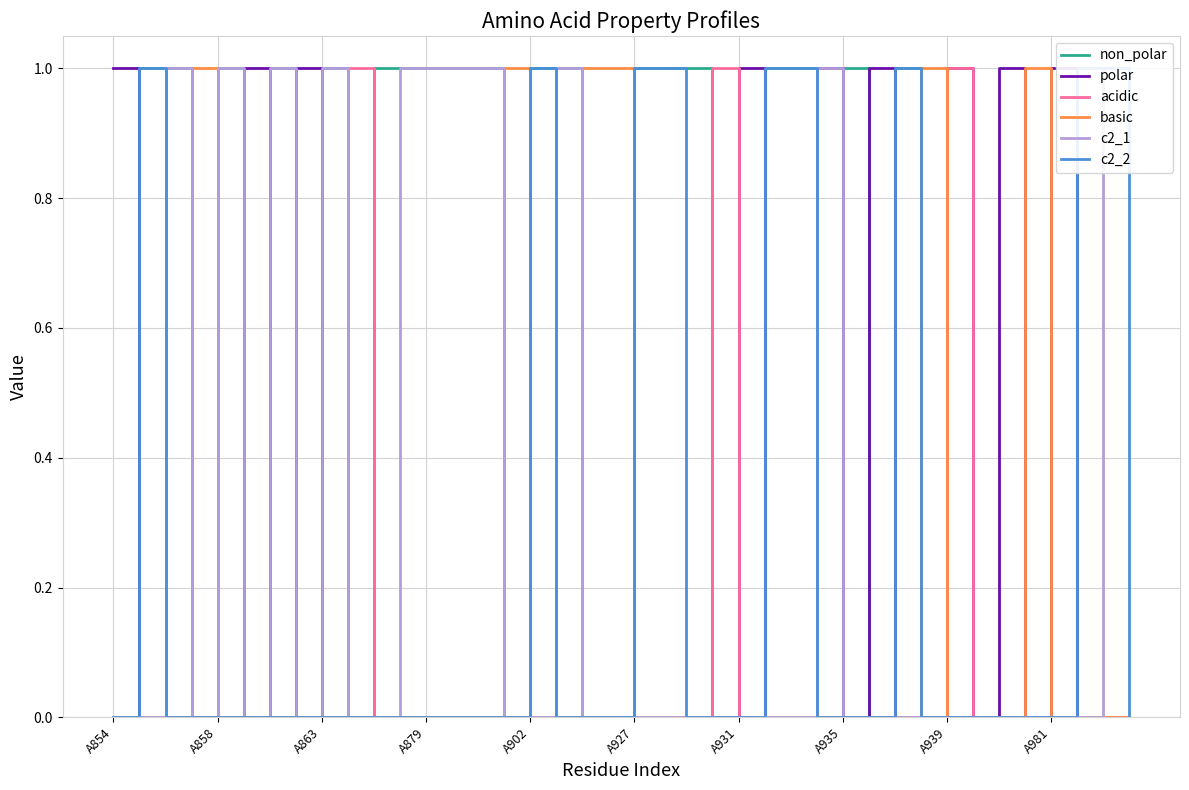

What is the difference between the maximum and minimum values in the polar series?

1